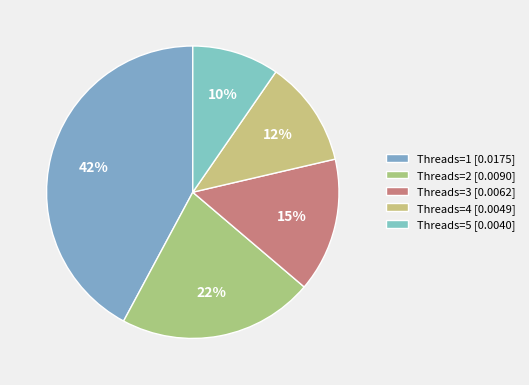

How many slices are in this pie chart?

5